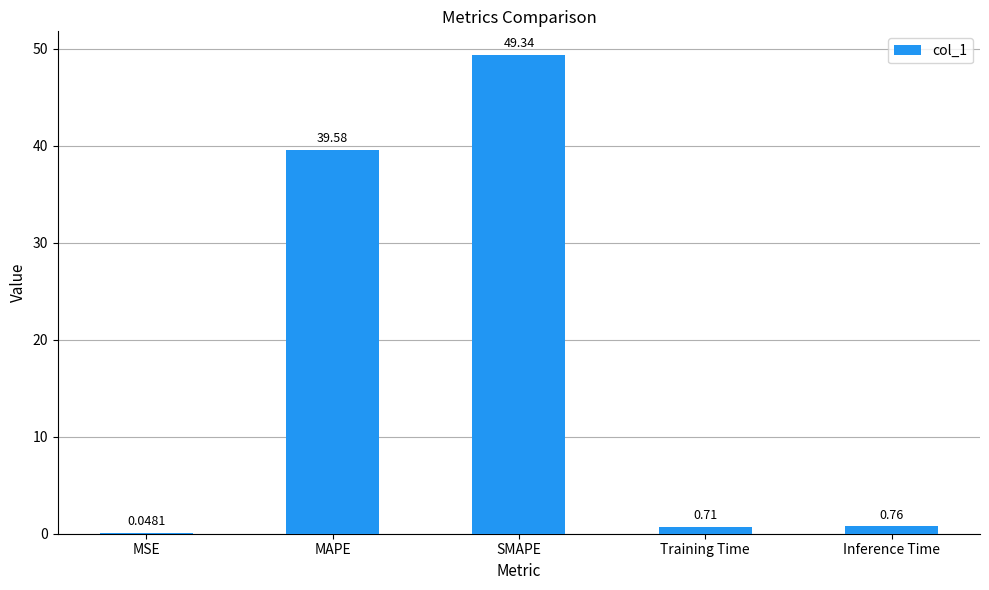

Which category has the highest value across all series?

SMAPE